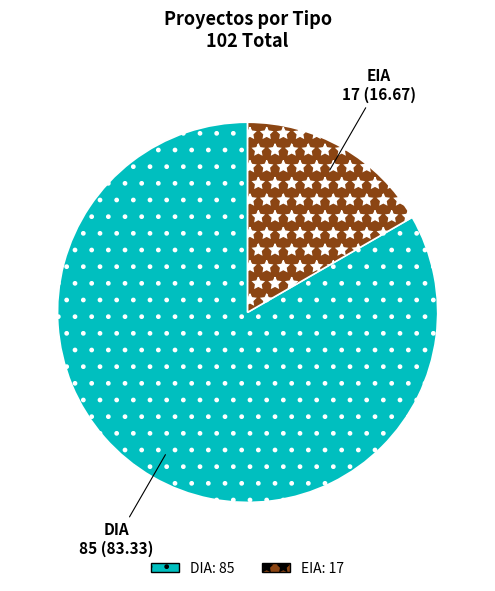

Which slice is the largest?

DIA